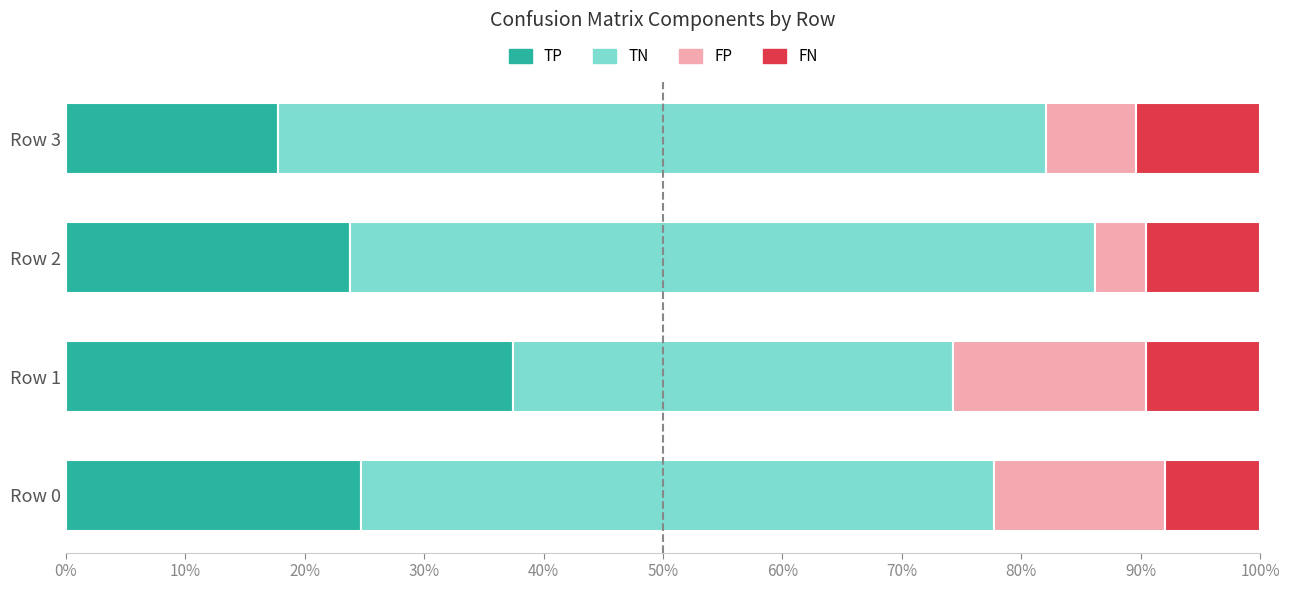

What is the approximate value of TP at Row 2?

23.8